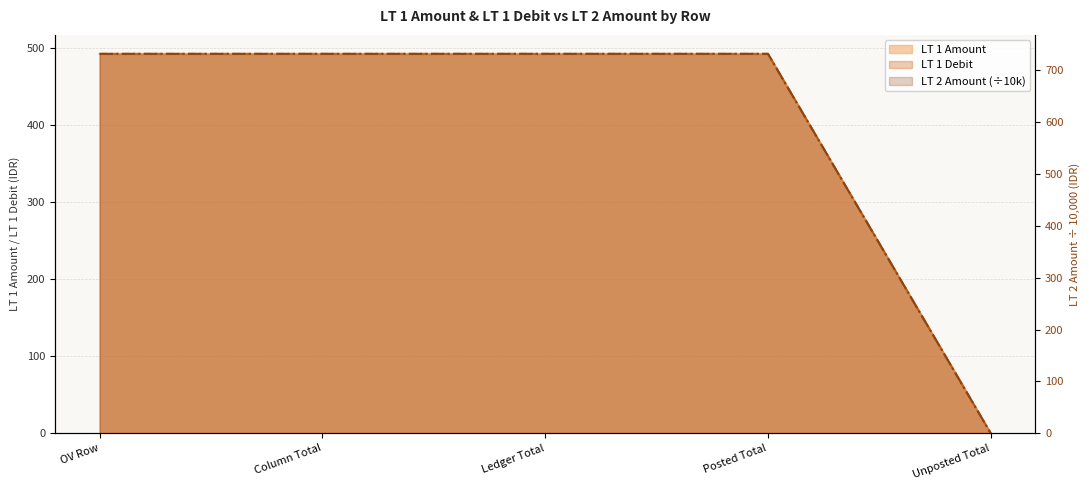

At which label does LT 1 Amount first exceed 492?

OV Row